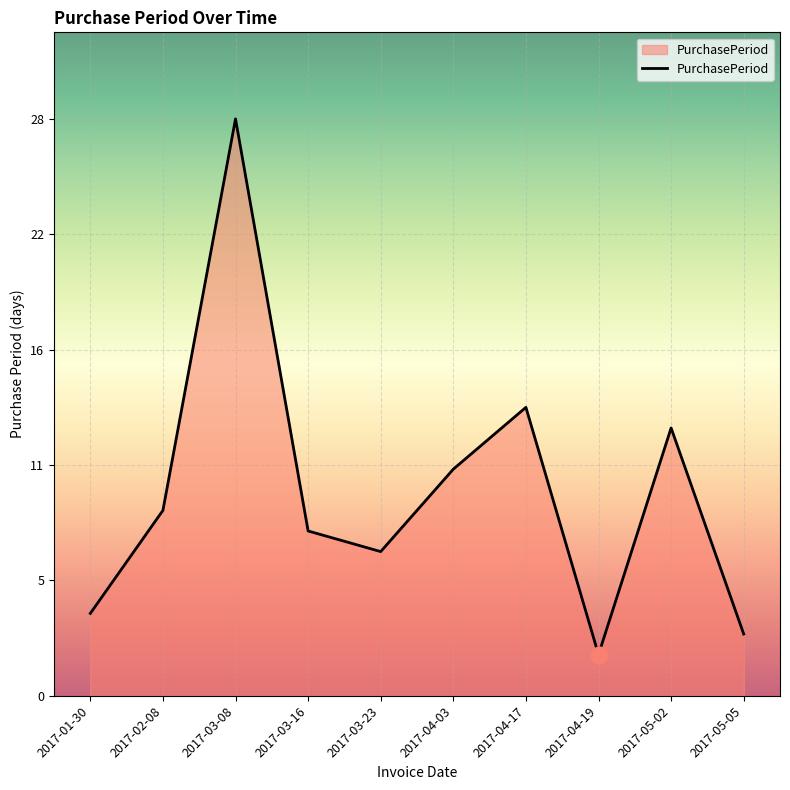

Is this an area chart (filled region under the line)?

Yes